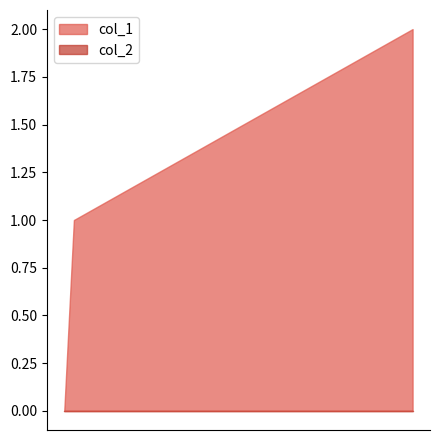

List the series in order of their overall mean, lowest first.

col_2, col_1